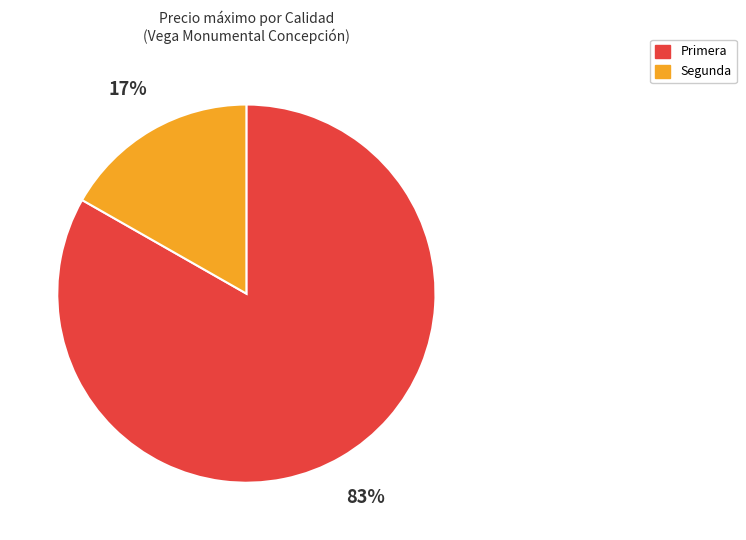

The Segunda slice represents 17% of the pie. True or false?

True